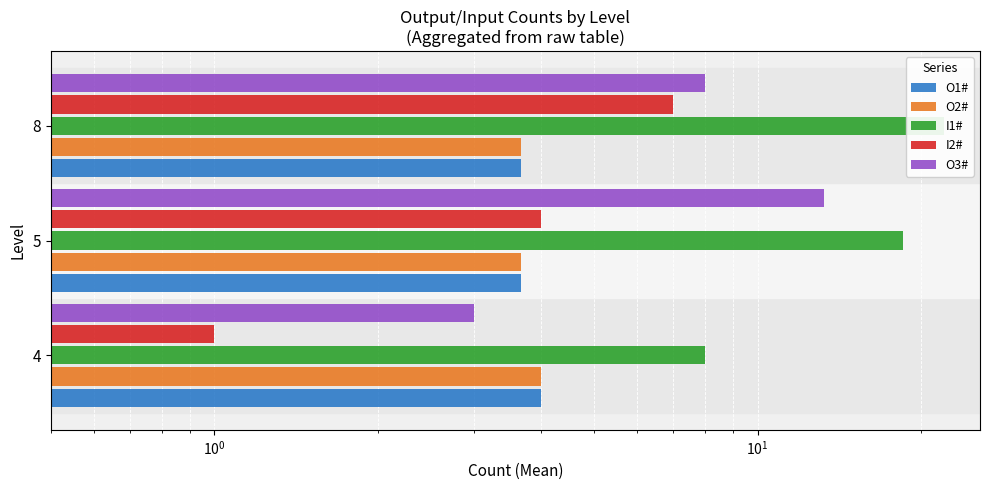

What is the smallest value displayed?

1.0